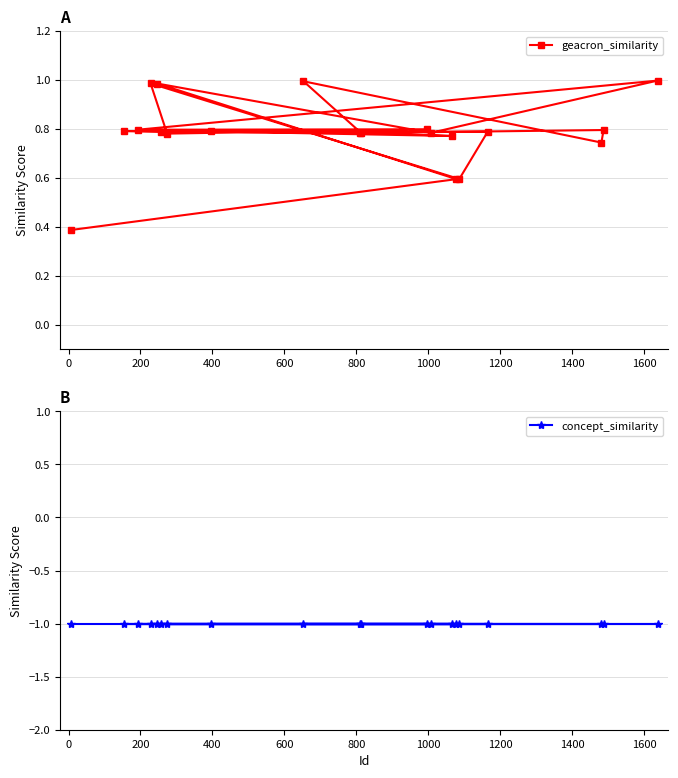

Is the value of geacron_similarity at 1600 greater than the value of concept_similarity at 200?

Yes